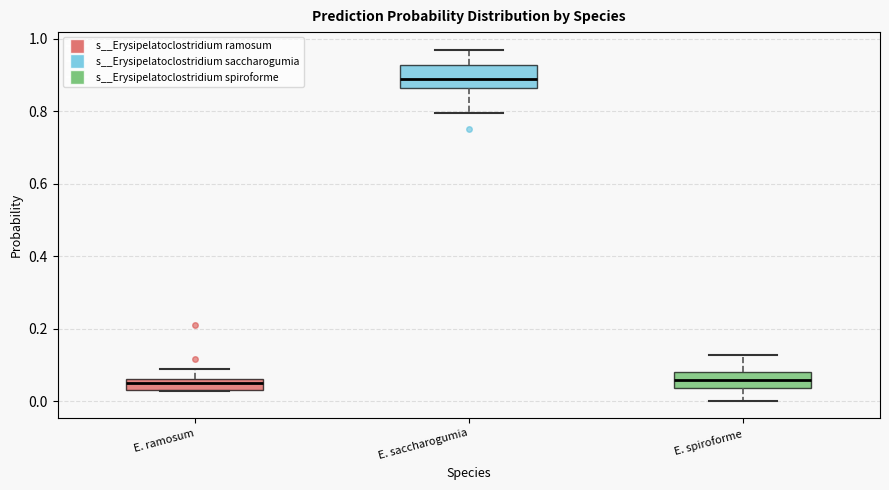

Where does the median line of the box for E. saccharogumia sit on the y-axis? The values are not printed on the chart, so give them approximately, as read against the axis.

0.88